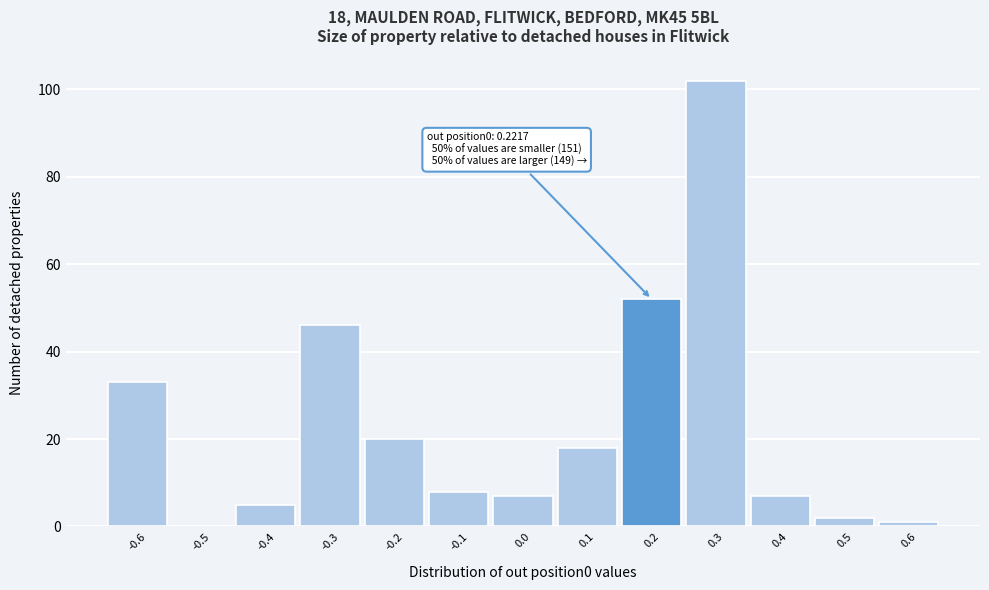

Reading left to right, extract all data points from this chart.

-0.6=33	-0.5=0	-0.4=5	-0.3=46	-0.2=20	-0.1=8	0.0=7	0.1=18	0.2=52	0.3=102	0.4=7	0.5=2	0.6=1